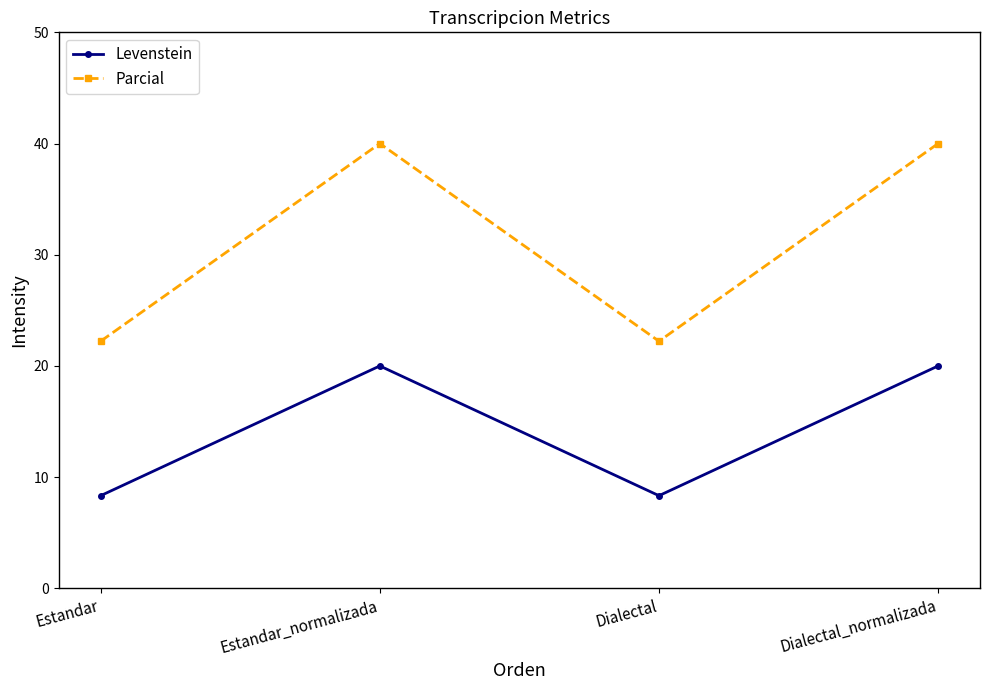

Count the number of data series in this chart.

2